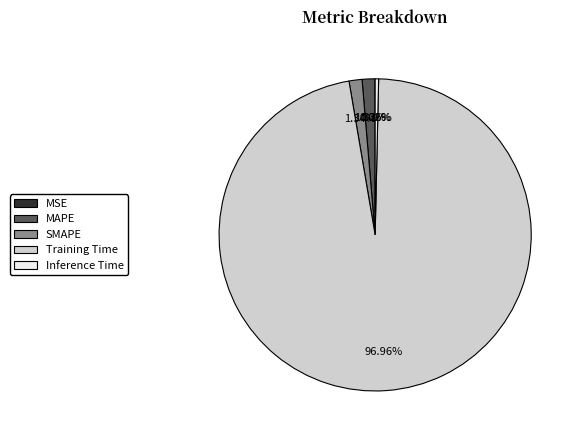

What percentage is the Training Time slice, to the nearest percent?

97%